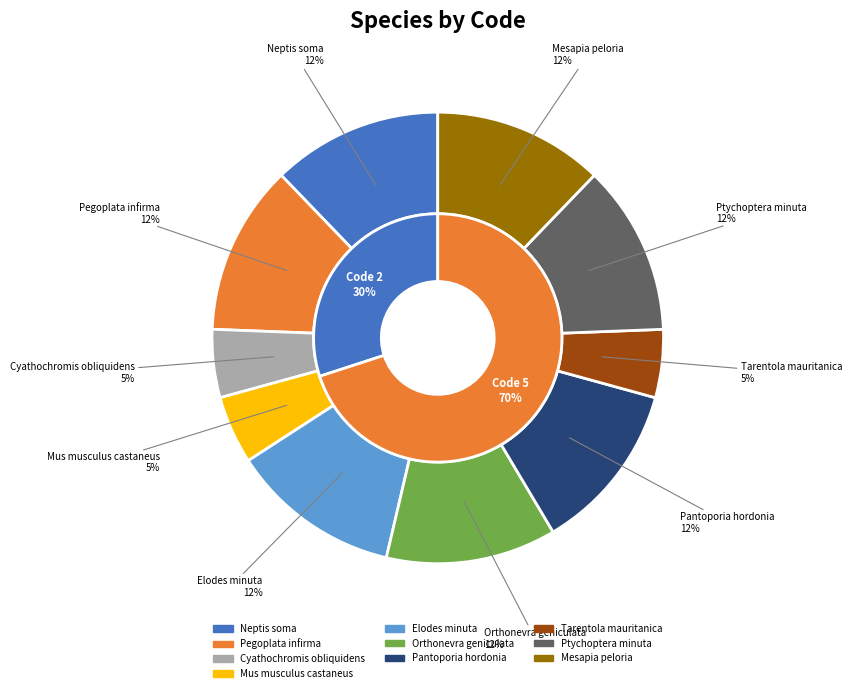

The Mesapia peloria slice represents 18% of the pie. True or false?

False